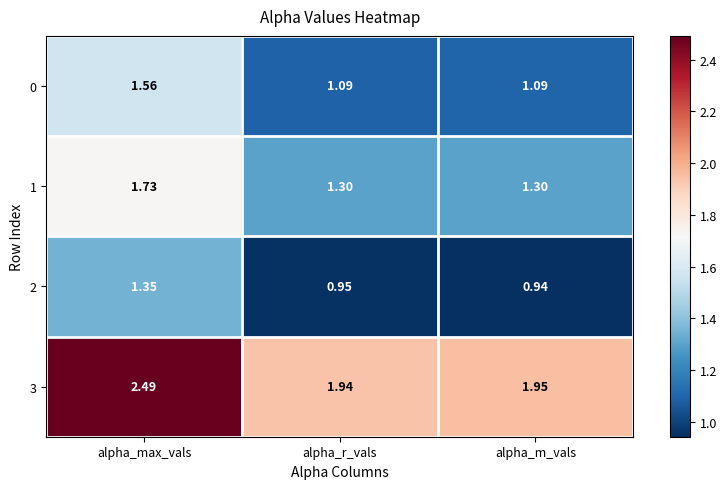

Is the value of 3 at alpha_m_vals greater than the value of 0 at alpha_max_vals?

Yes